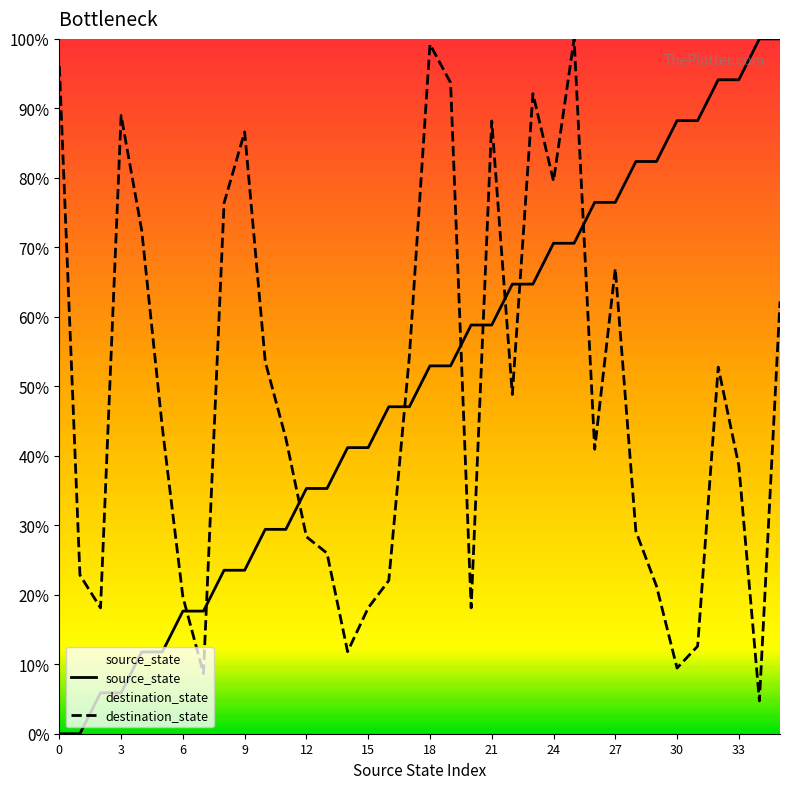

The source_state series shows 76.5 at 26. True or false?

True